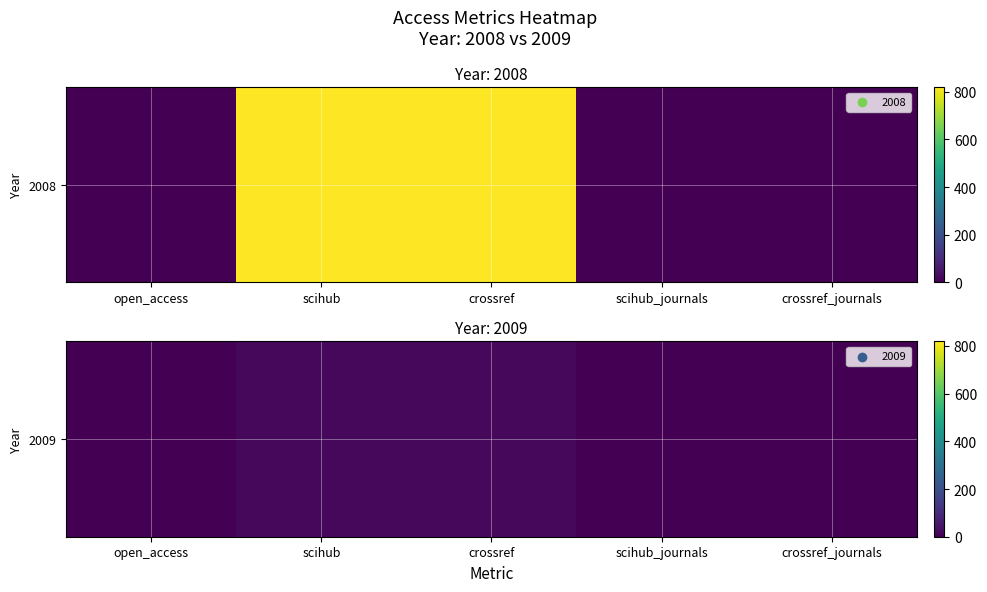

List the labels in order of value, largest first.

scihub, crossref, scihub_journals, crossref_journals, open_access